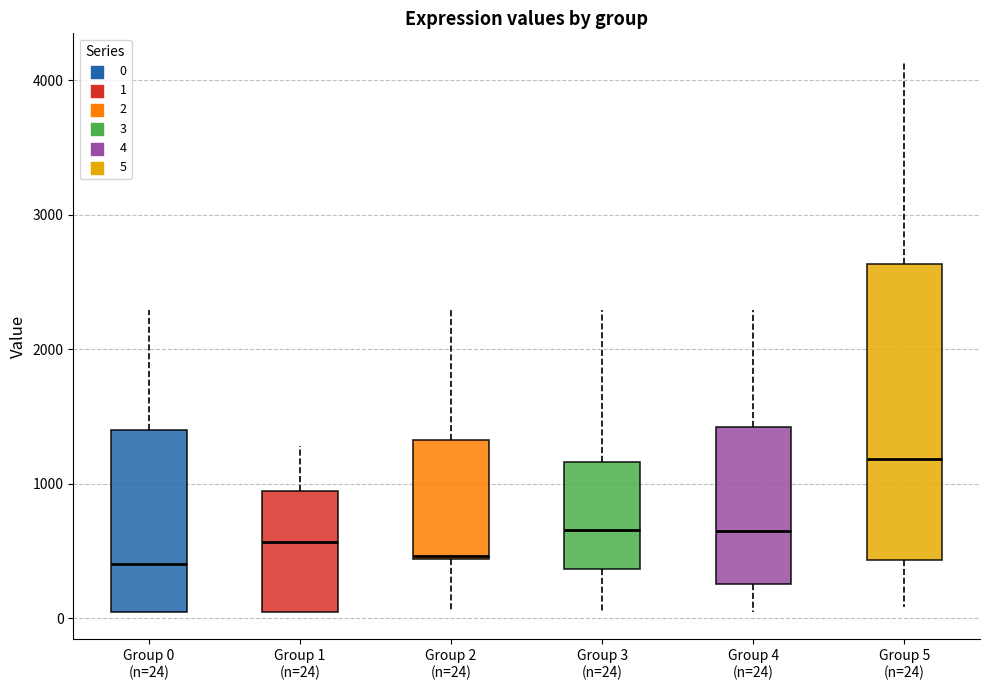

Reading left to right, transcribe this box plot: for each box, give where its median line is, the range the box spans, and where its two whiskers end, as read against the y-axis. The values are not printed on the chart, so give them approximately, as read against the axis.

Group 0 (n=24): median 400, box 0 to 1400, whiskers 0 to 2300
Group 1 (n=24): median 600, box 0 to 900, whiskers 0 to 1300
Group 2 (n=24): median 500, box 400 to 1300, whiskers 0 to 2300
Group 3 (n=24): median 700, box 400 to 1200, whiskers 0 to 2300
Group 4 (n=24): median 600, box 300 to 1400, whiskers 0 to 2300
Group 5 (n=24): median 1200, box 400 to 2600, whiskers 100 to 4100